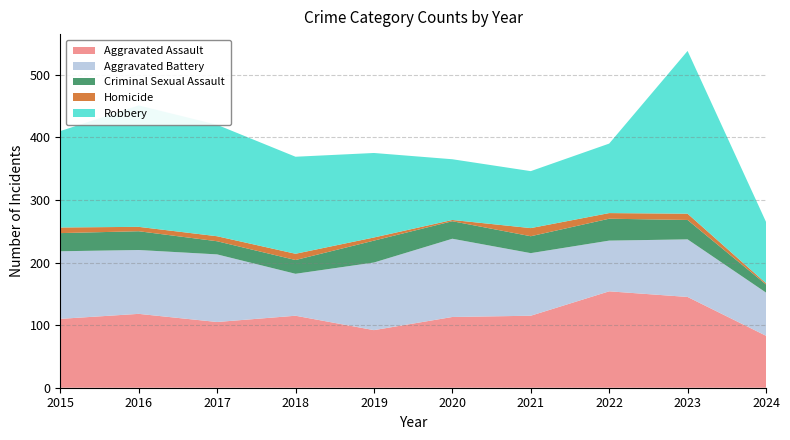

Reading right to left, transcribe all the data shown in this chart.

Aggravated Assault: 83	145	154	115	113	92	115	105	118	110
Aggravated Battery: 69	92	81	100	125	108	67	108	102	108
Criminal Sexual Assault: 13	31	35	27	28	35	22	21	30	29
Homicide: 2	10	9	13	2	5	10	8	7	9
Robbery: 98	260	111	91	97	135	155	178	194	154